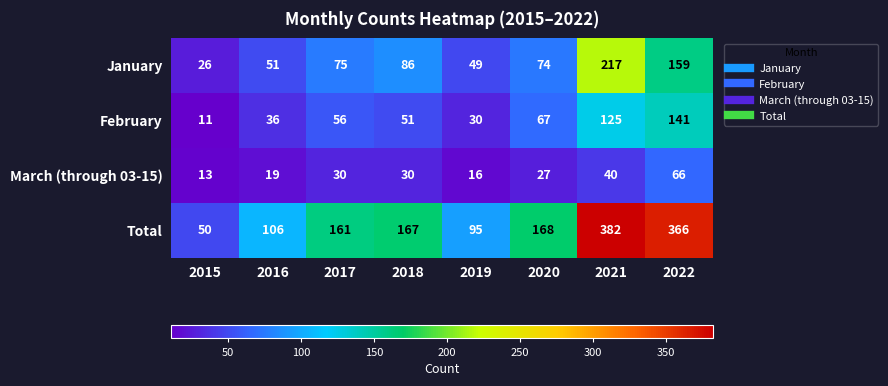

How many series are shown in this chart?

4